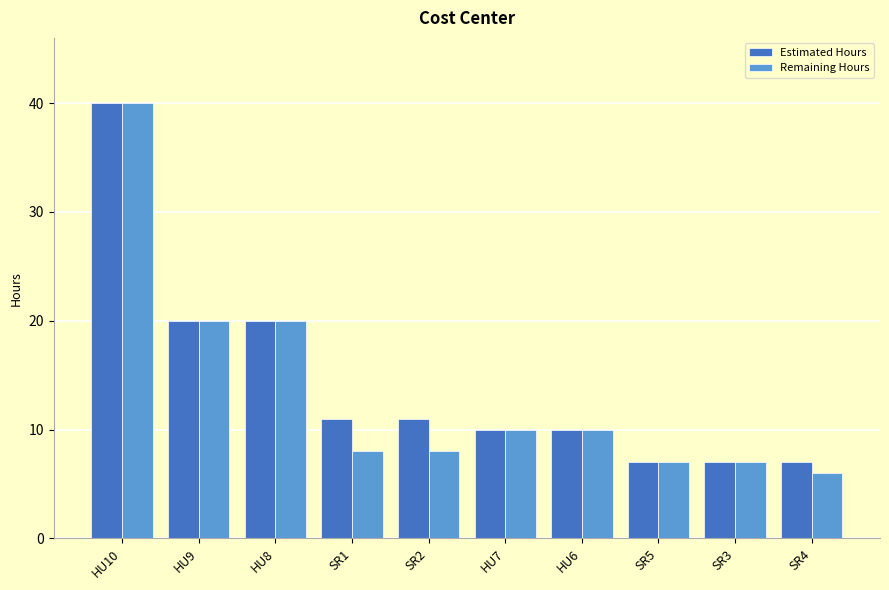

What is the label of the 7th bar from the right?

SR1